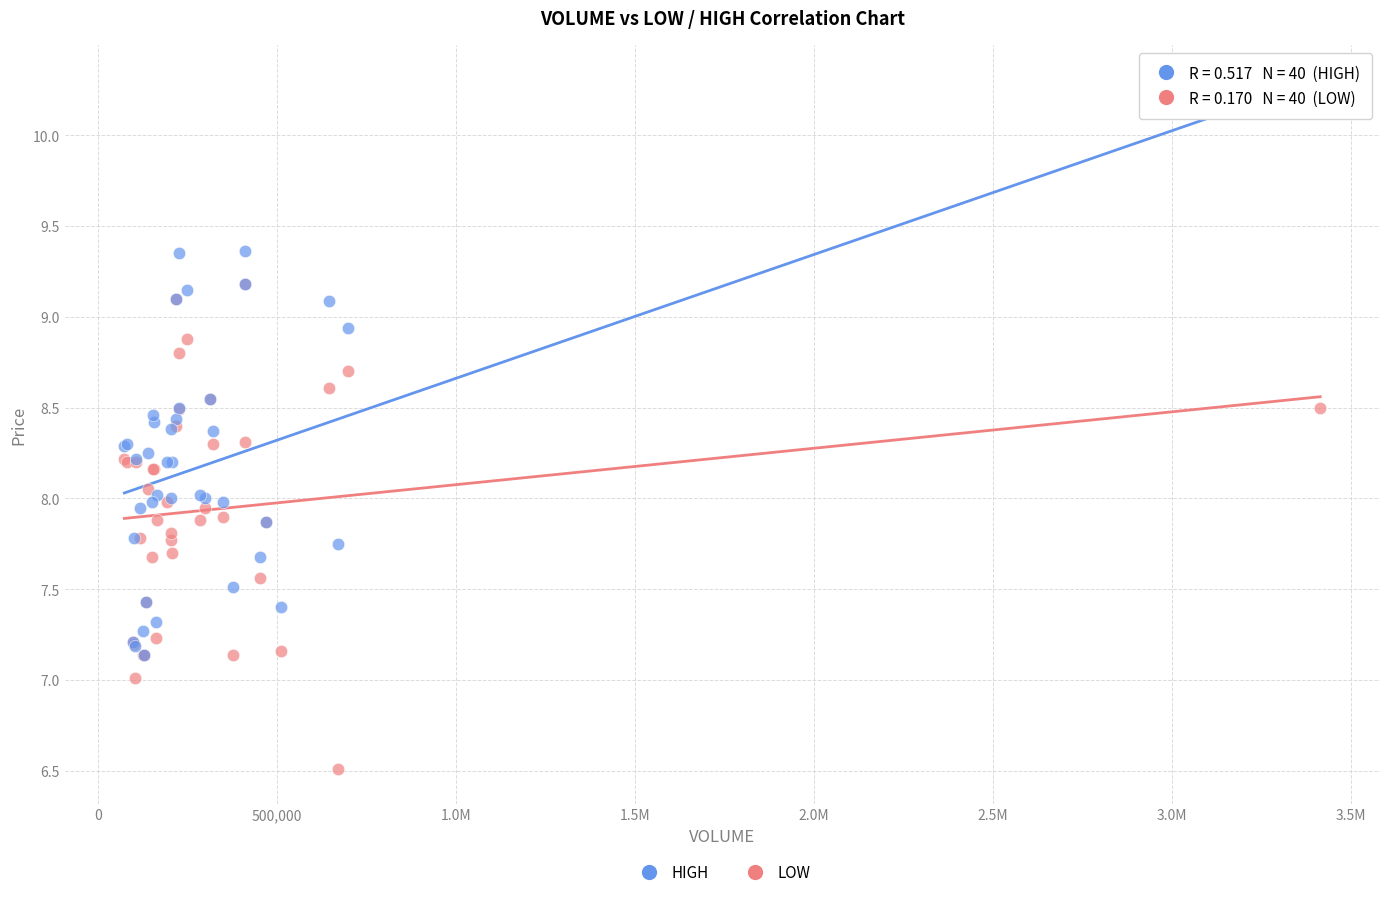

Which series has the widest spread of Y values?

HIGH